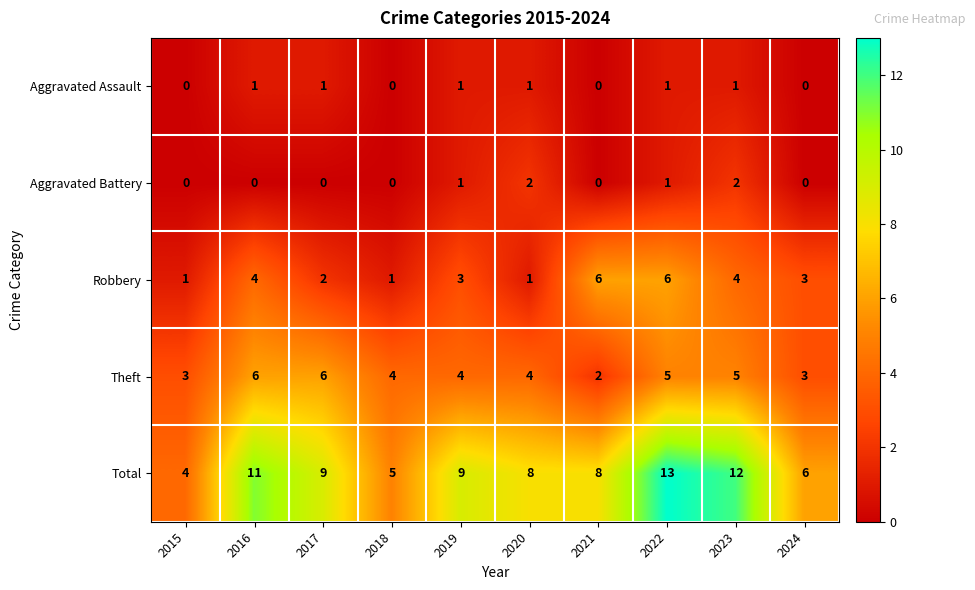

How many Aggravated Assault values are between 0 and 1?

10